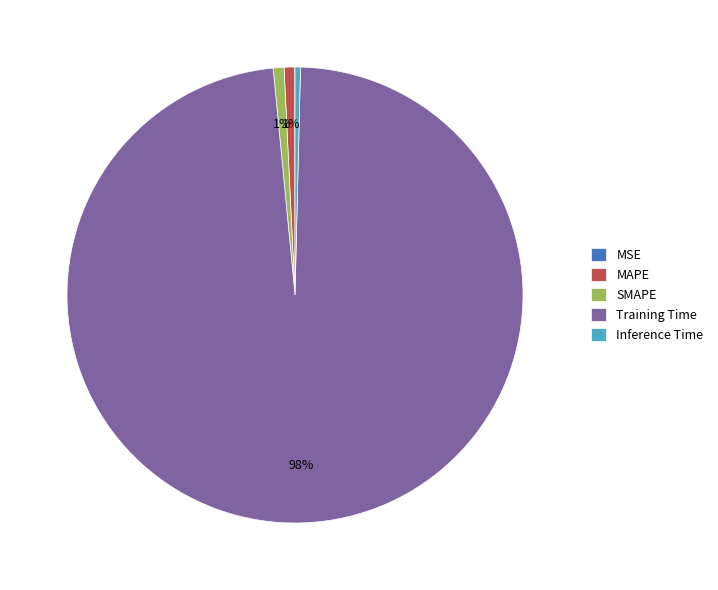

Which category has the biggest portion of the pie?

Training Time